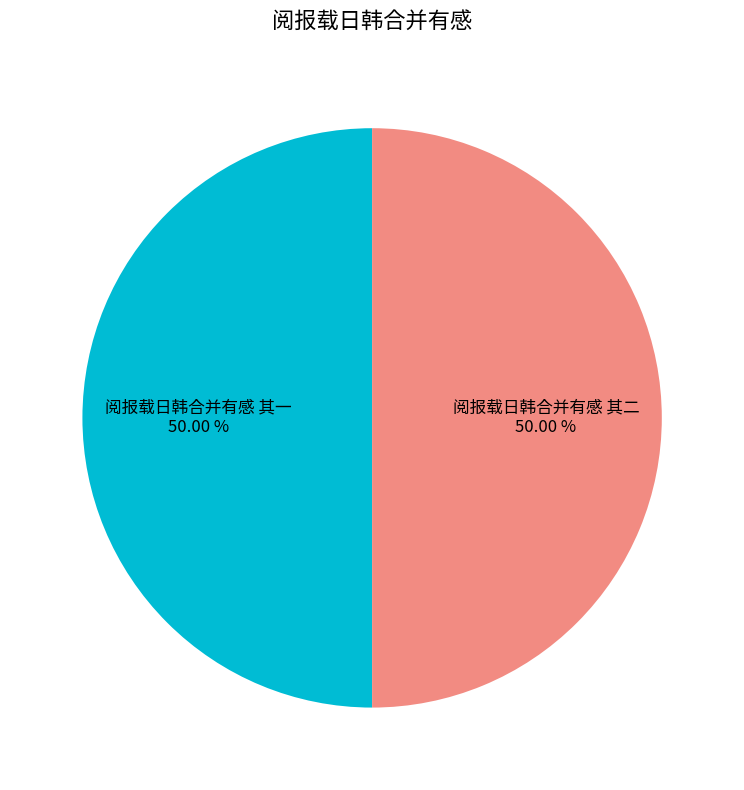

What is the ratio of the value at 阅报载日韩合并有感 其一 to the value at 阅报载日韩合并有感 其二?

1.0